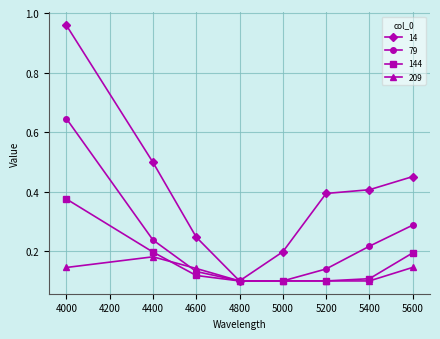

How many lines are shown in the chart?

4